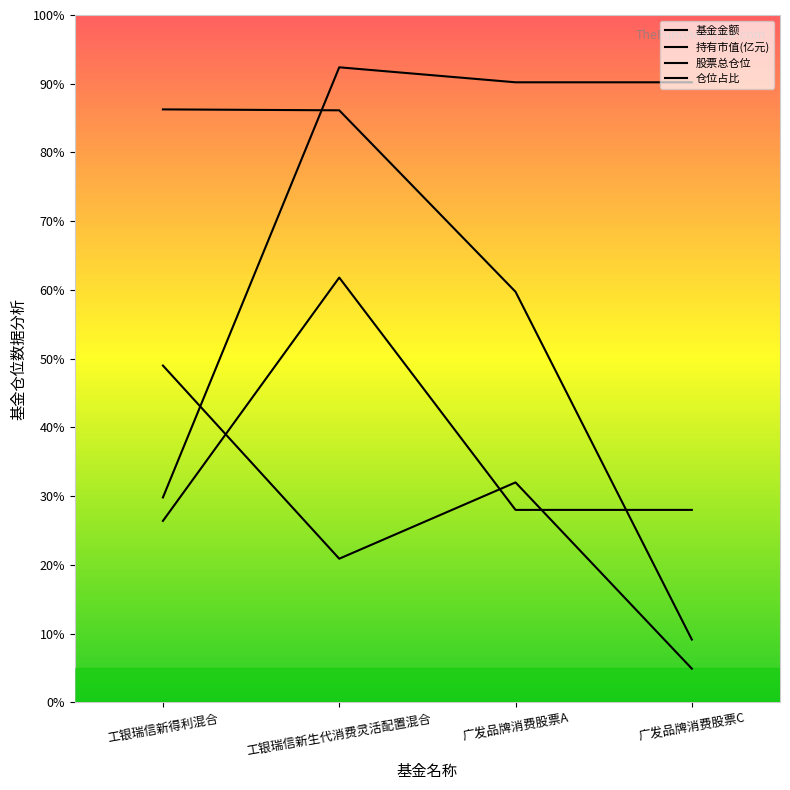

Reading left to right, what are all the values shown in this chart?

基金金额: 49.0	20.9	32.0	4.9
持有市值(亿元): 86.3	86.1	59.7	9.1
股票总仓位: 29.8	92.4	90.2	90.2
仓位占比: 26.4	61.8	28.0	28.0